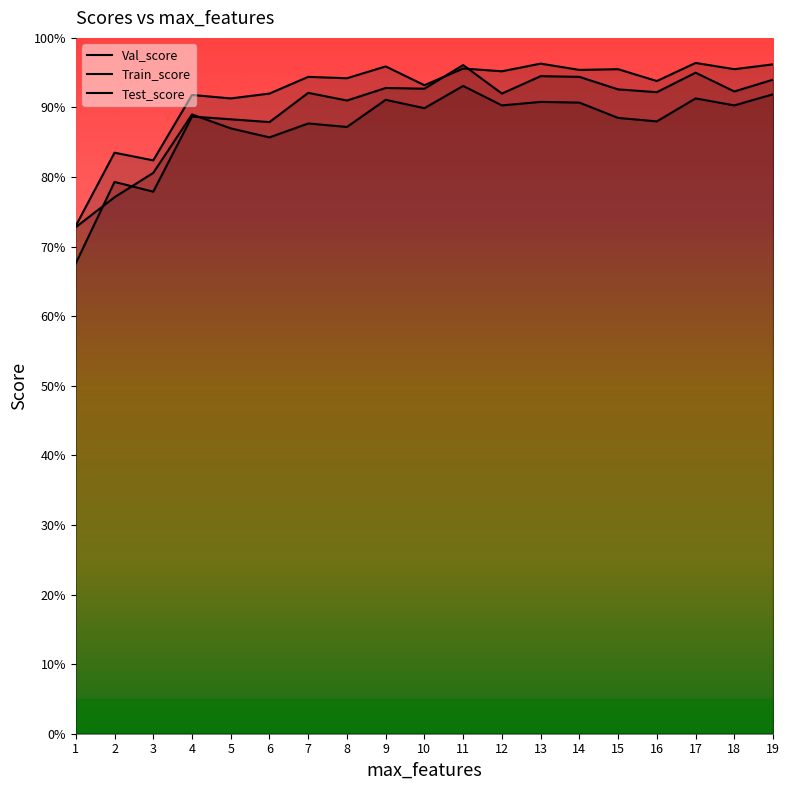

At which category is the sum across all series the highest?

11